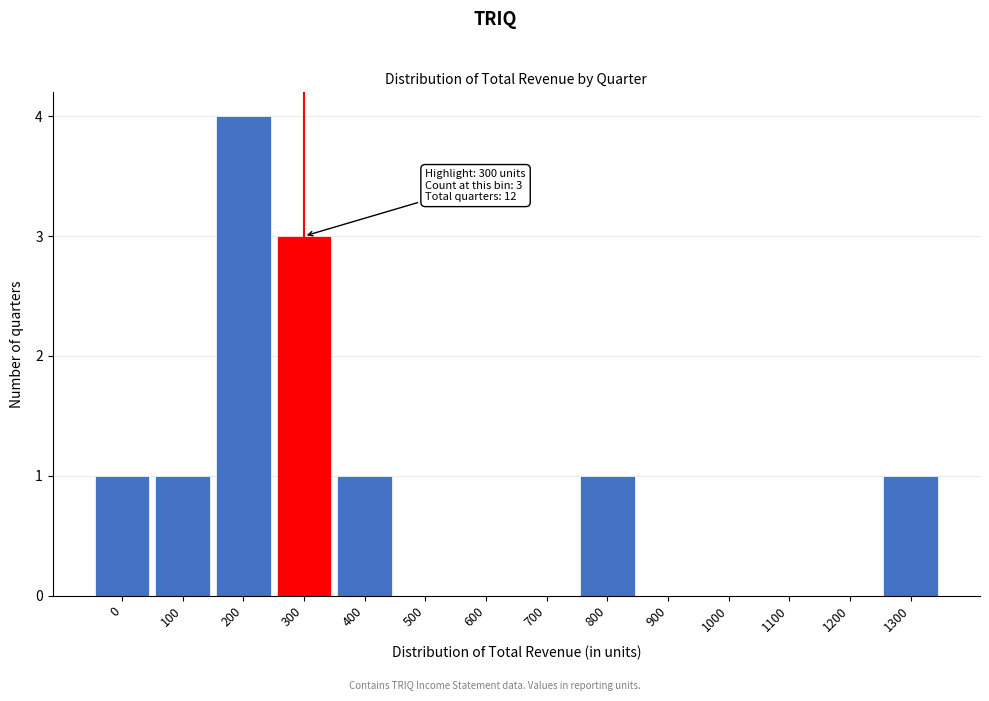

Reading left to right, extract all data points from this chart.

0=1	100=1	200=4	300=3	400=1	500=0	600=0	700=0	800=1	900=0	1000=0	1100=0	1200=0	1300=1